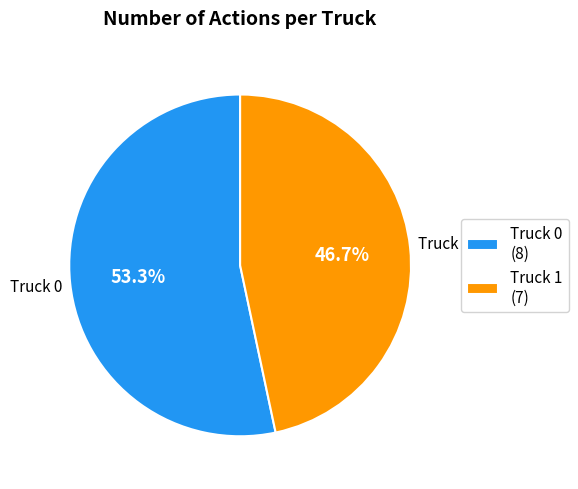

How many slices are in this pie chart?

2